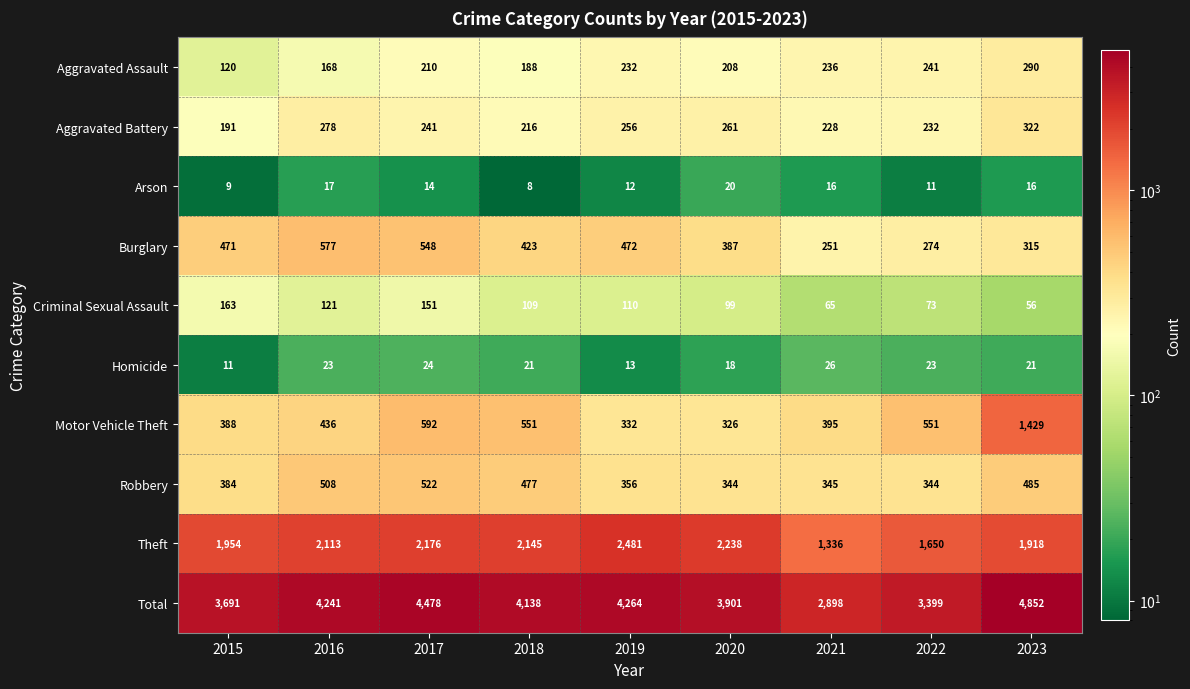

Which category has the lowest value in the Arson series?

2018